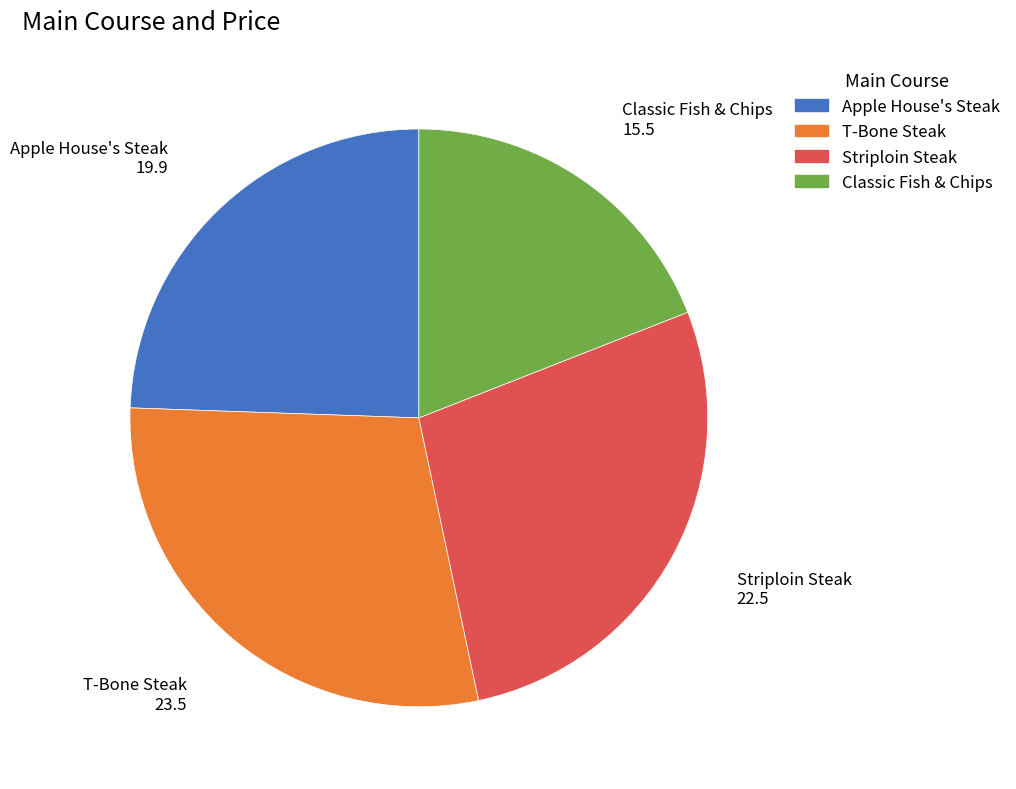

Which category has the smallest portion of the pie?

Classic Fish & Chips